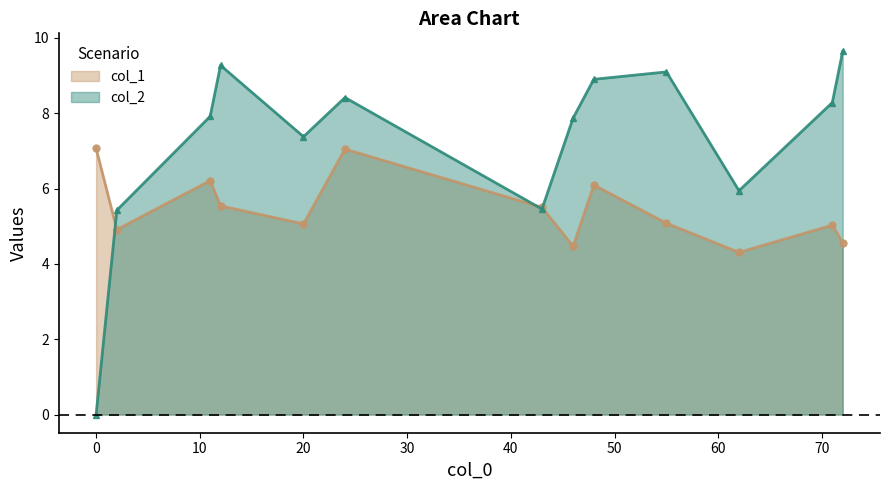

List the series in order of their peak value, highest first.

col_2, col_1